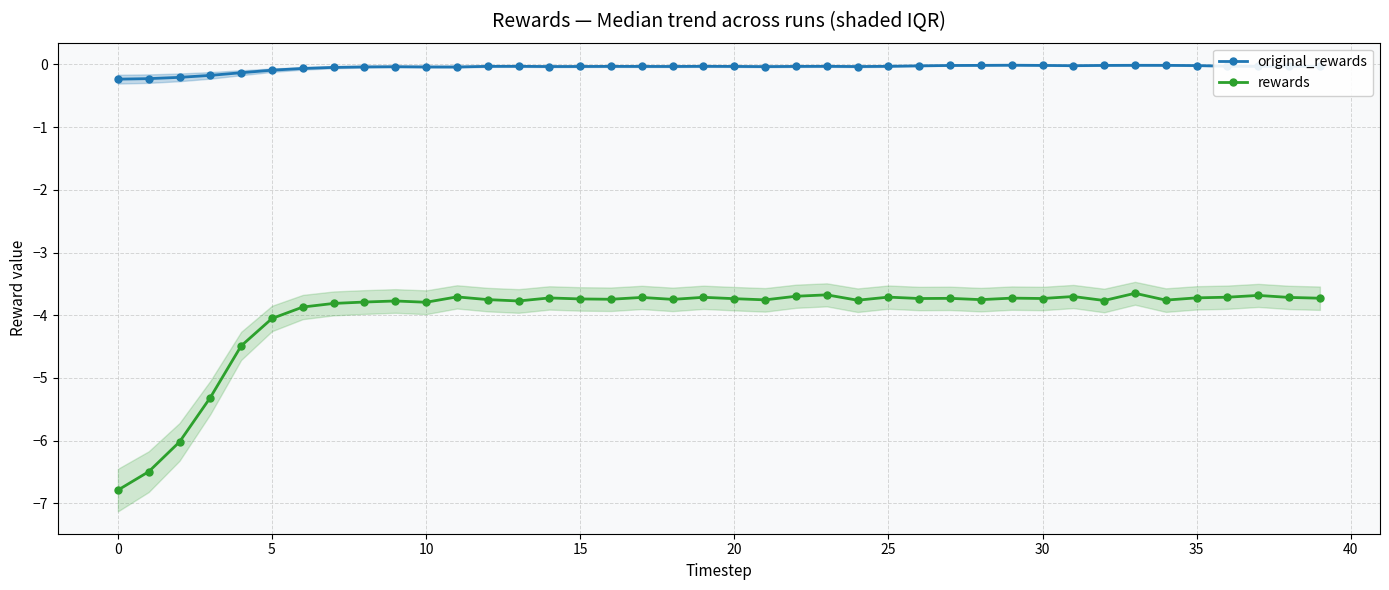

Does the chart have visible grid lines?

Yes